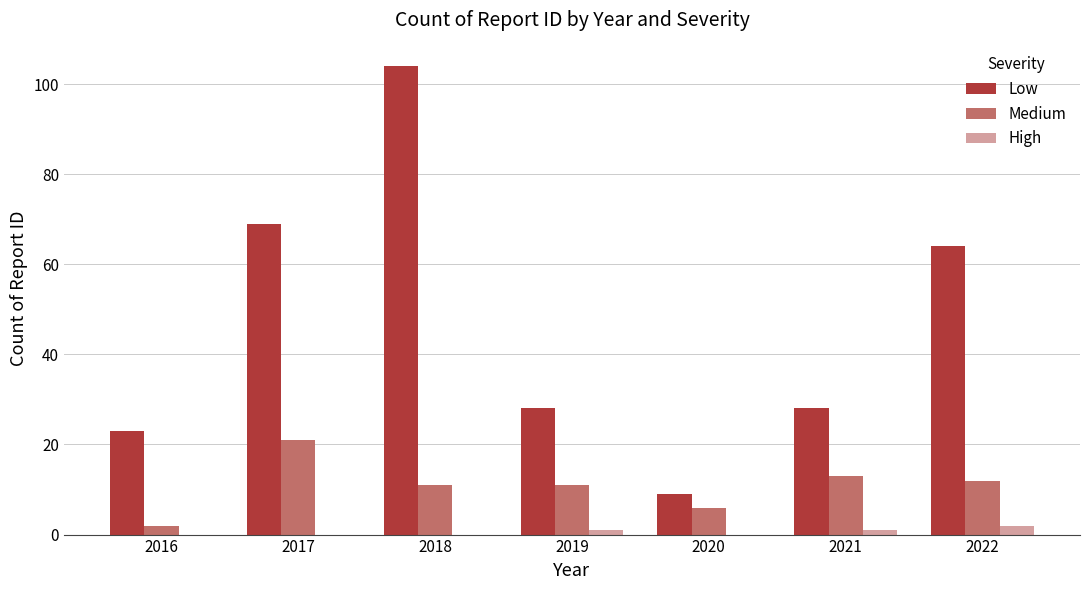

True or false: Low has a value of 40 at 2021.

False